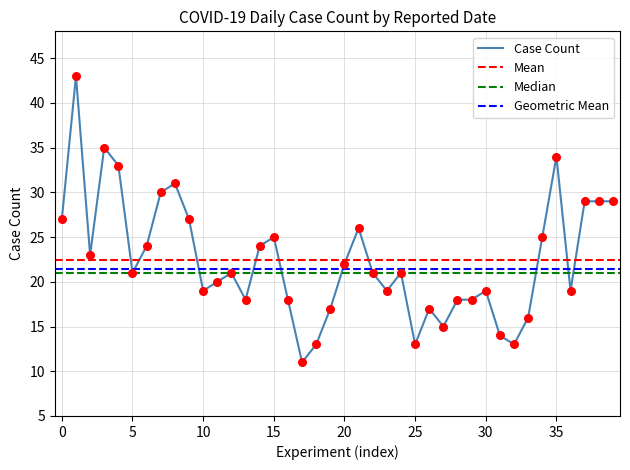

The Case Count series shows 31 at 20. True or false?

False